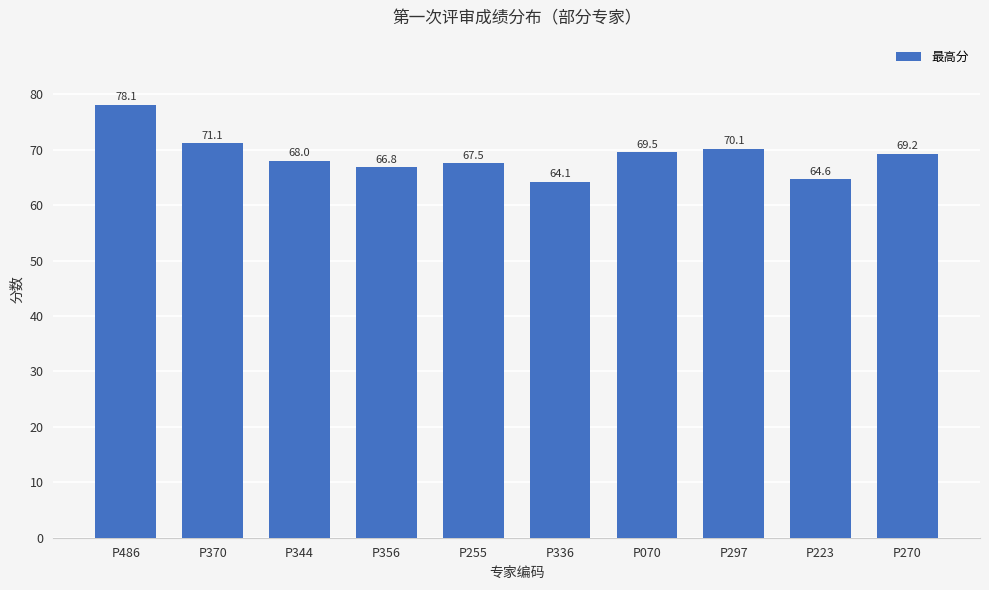

True or false: the data shows 67.5 at P255.

True